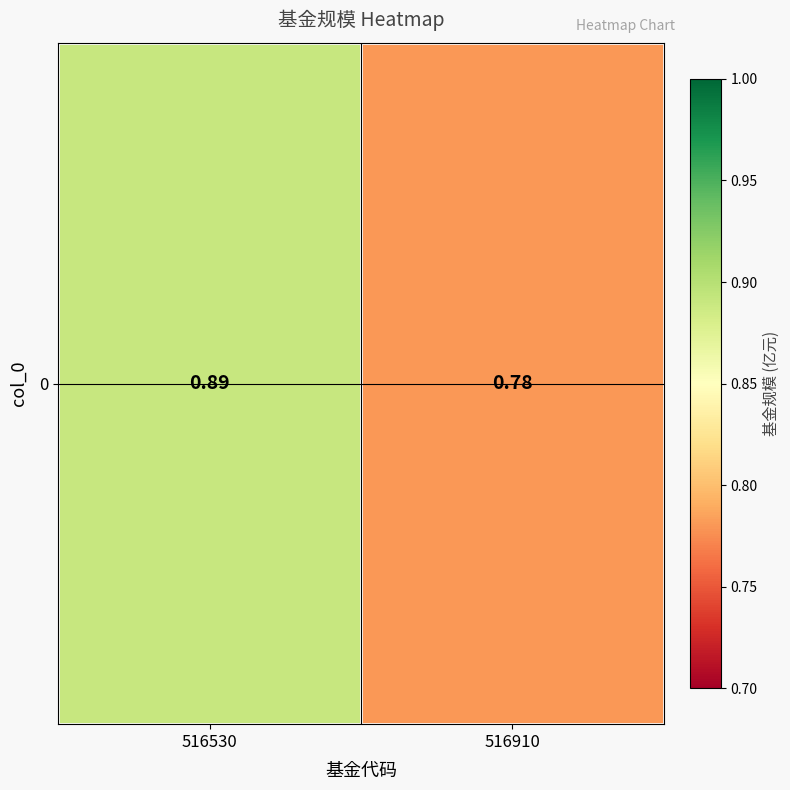

What is the sum of all values?

1.7